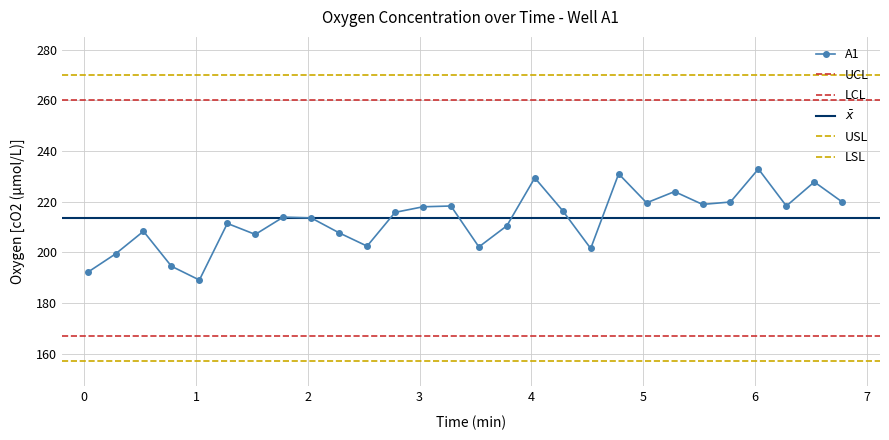

True or false: A1 has more than 2 interior local peaks.

True